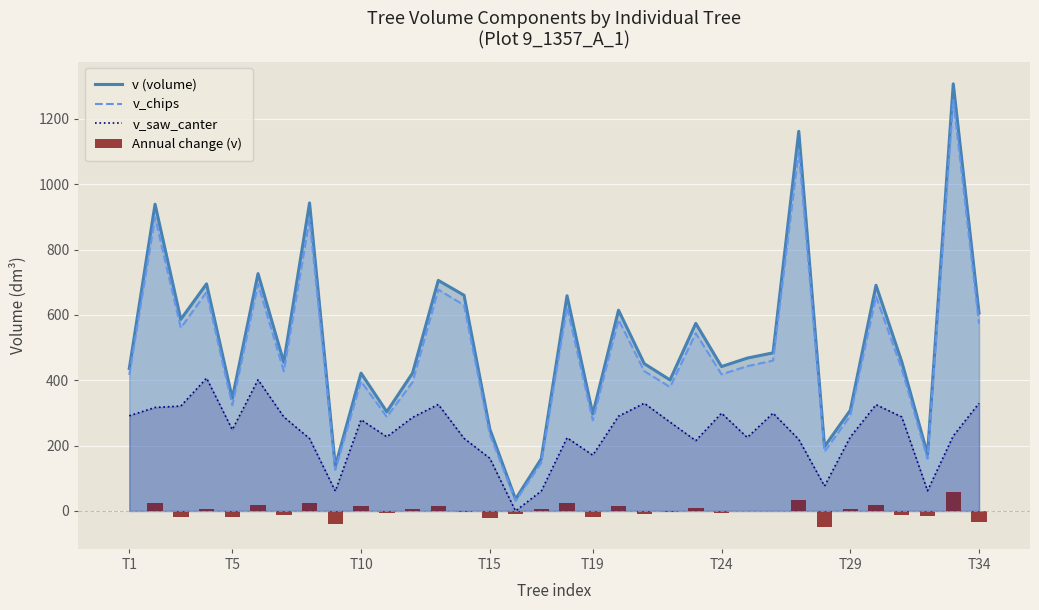

Does the chart contain stacked bars?

No